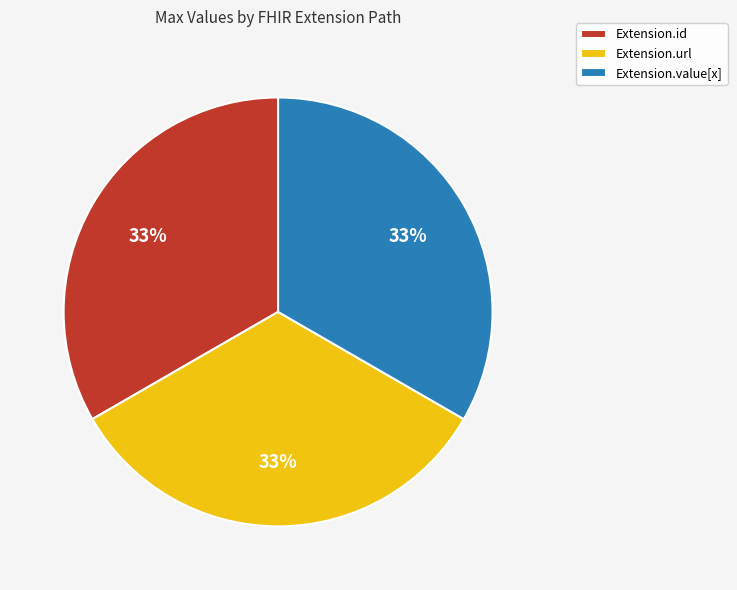

True or false: Extension.url accounts for 48% of the total.

False